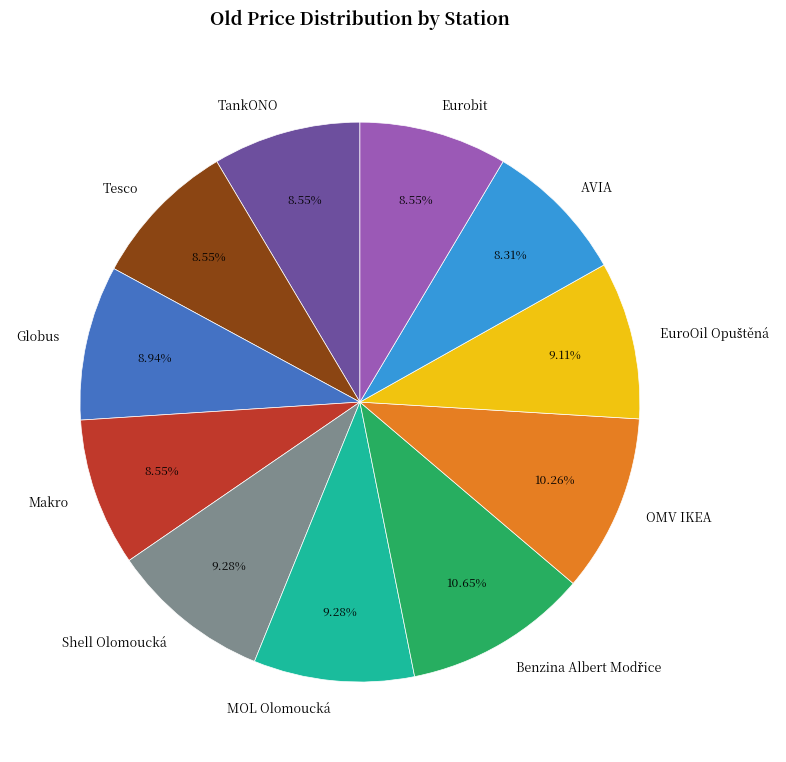

To the nearest percent, what percentage of the pie is Tesco?

9%